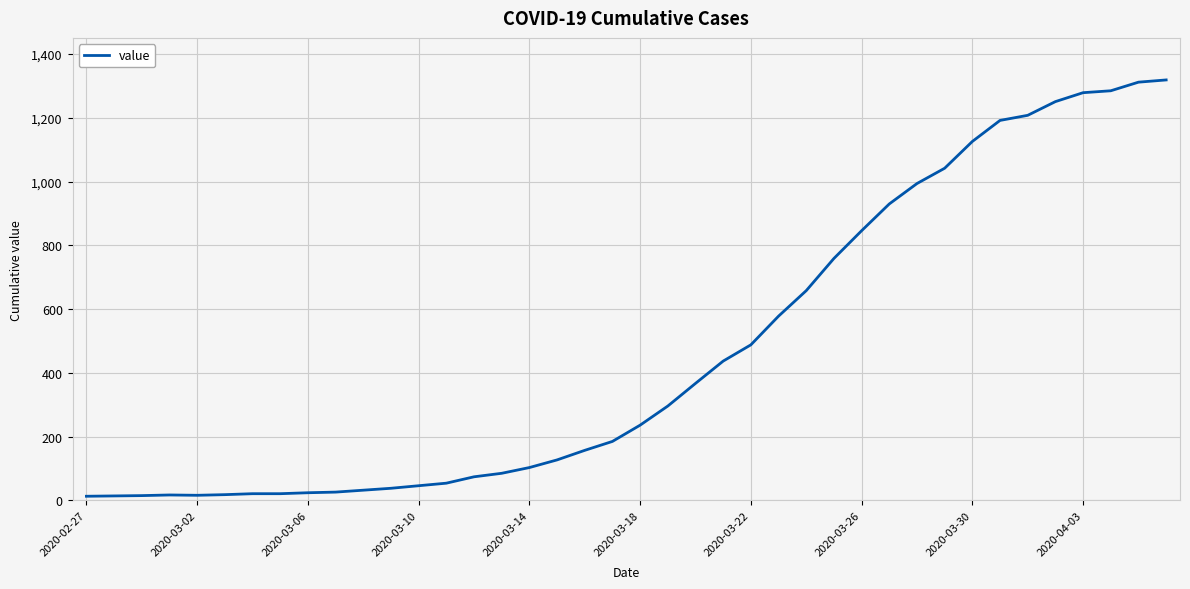

What is the difference between the maximum and minimum values?

1306